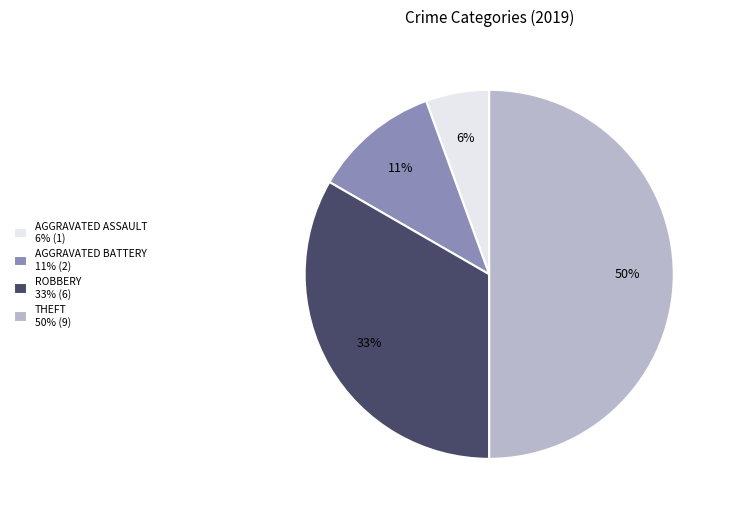

To the nearest percent, what percentage of the pie is AGGRAVATED ASSAULT 6% (1)?

6%